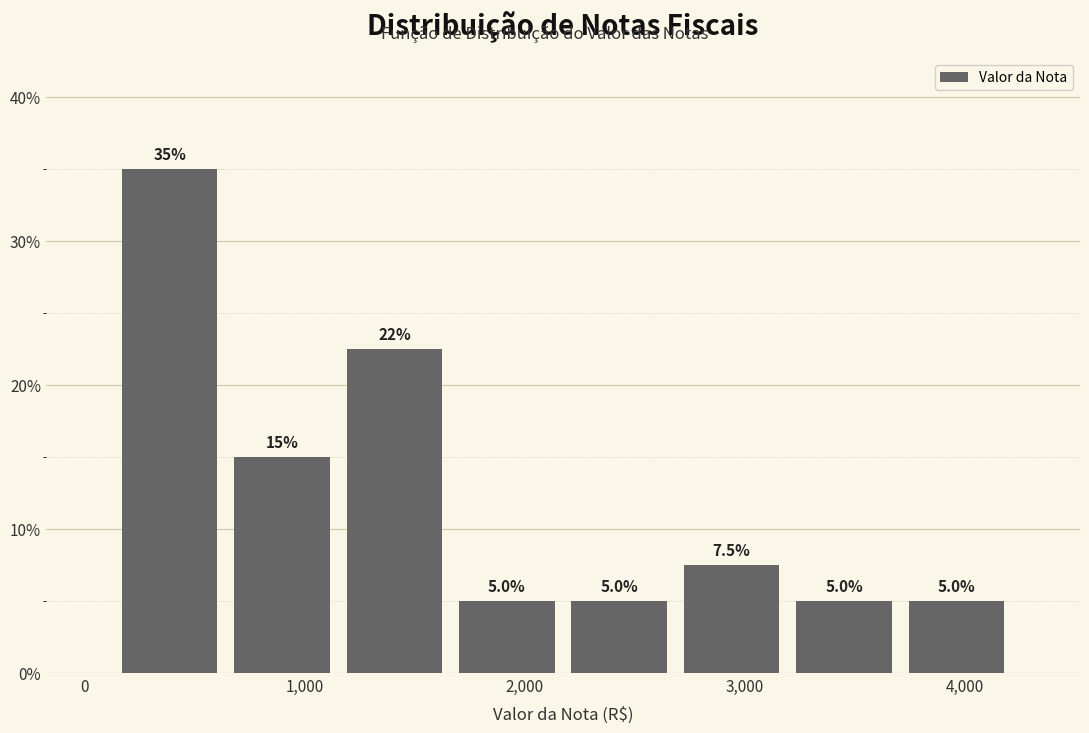

Which range on the x-axis has the tallest bar?

100 to 600